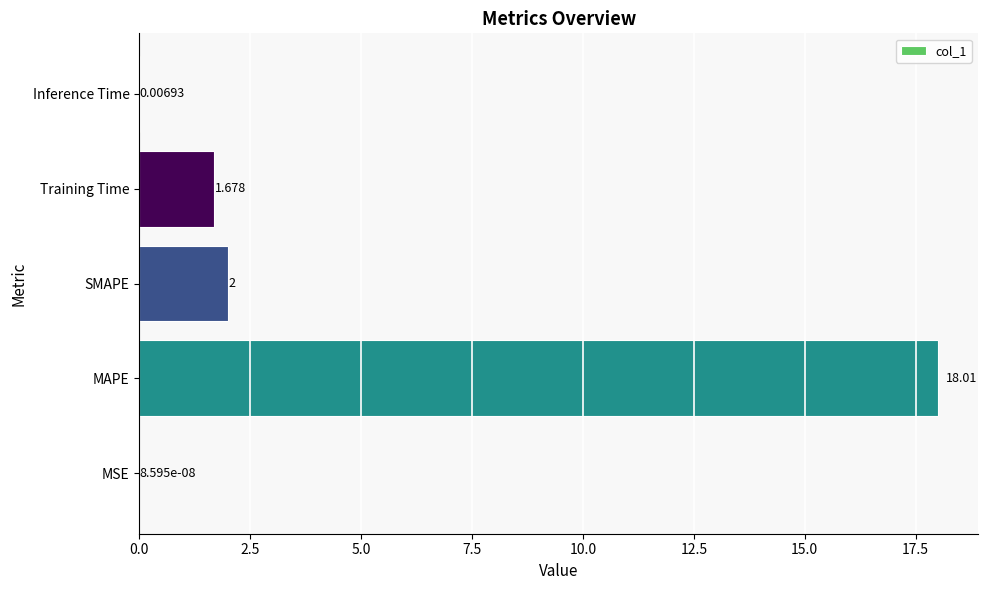

At which label is the value closest to 9?

SMAPE